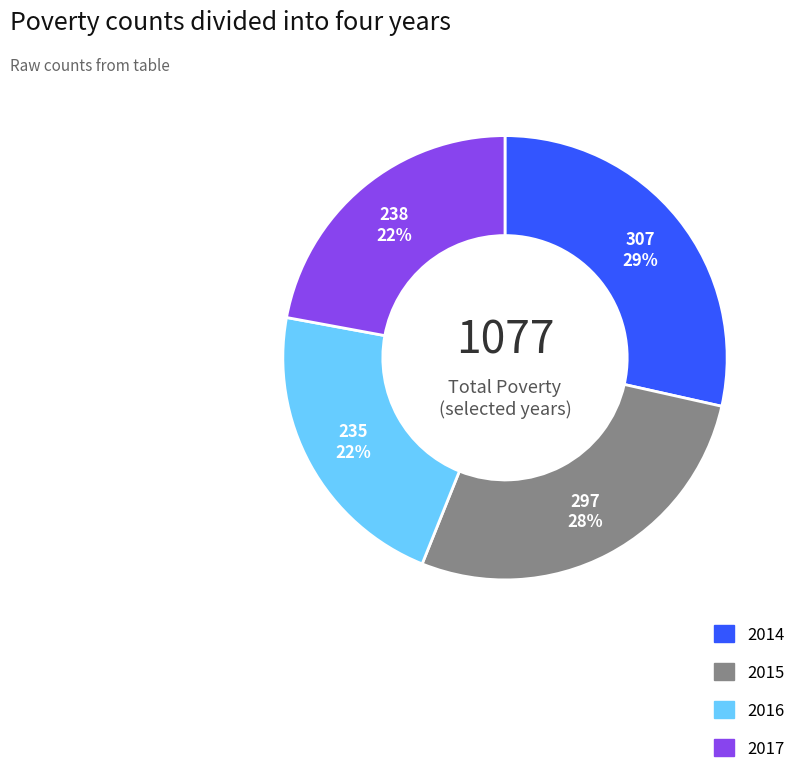

Is there a majority slice in this chart?

No